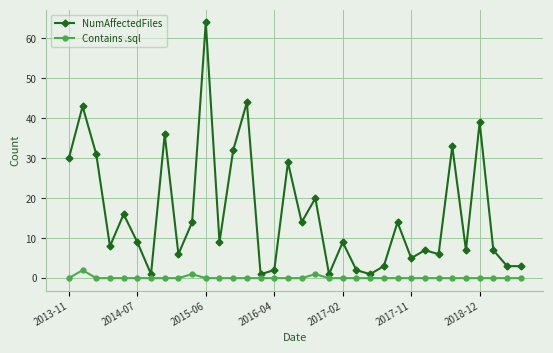

Does the chart display data point markers on the line(s)?

Yes